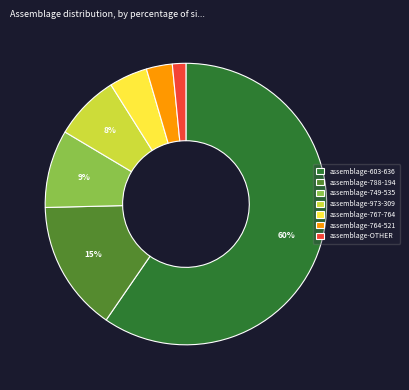

Is it true that assemblage-788-194 is 15% of the pie?

True